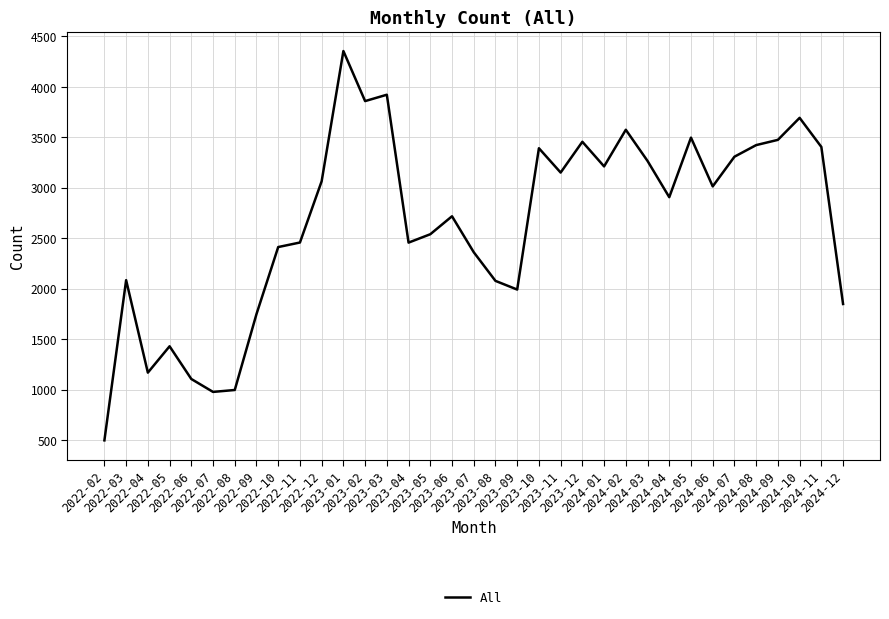

What is the smallest value displayed?

497